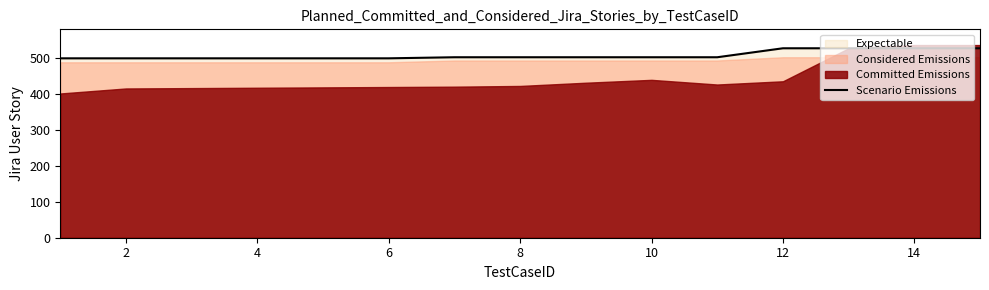

The value of Scenario Emissions at 8 is 503. True or false?

True